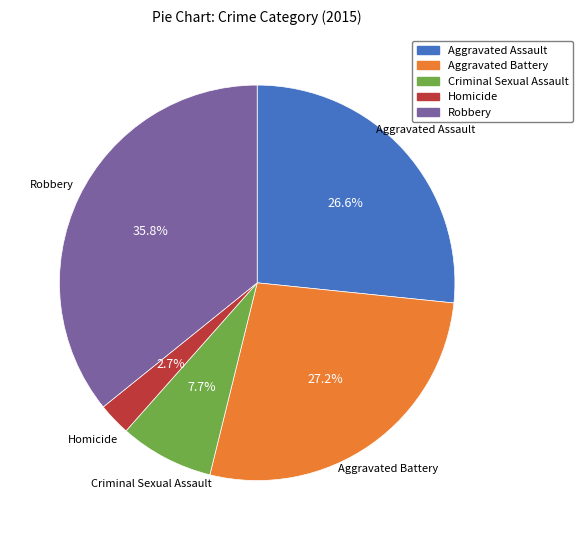

Combined, do Criminal Sexual Assault and Aggravated Battery account for over 50%?

No